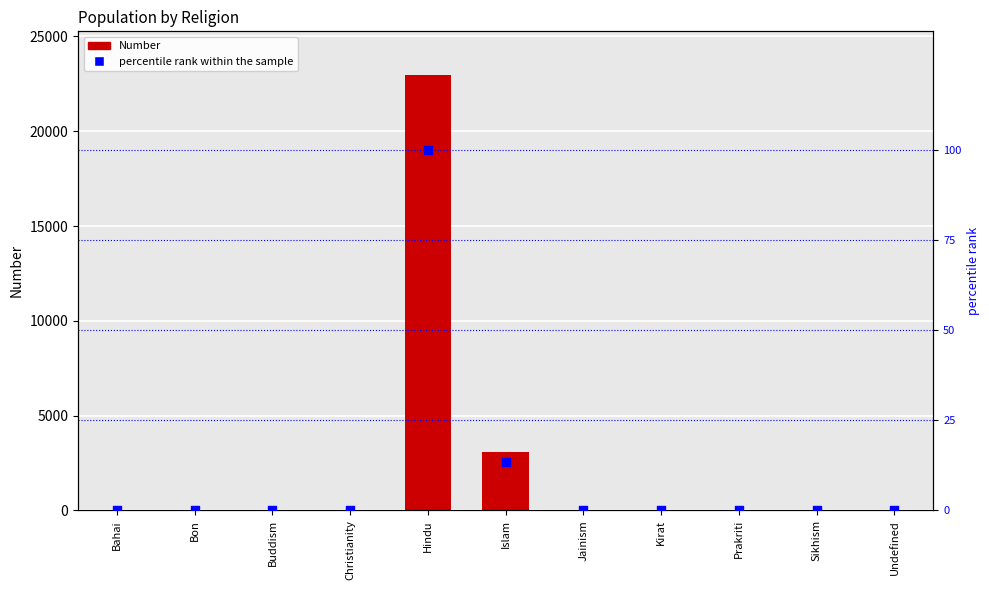

At how many categories does at least one series exceed 18719?

1